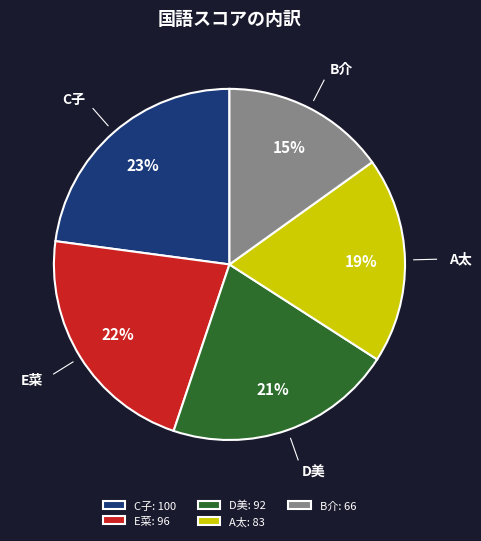

Do D美 and A太 together represent more than half of the pie?

No